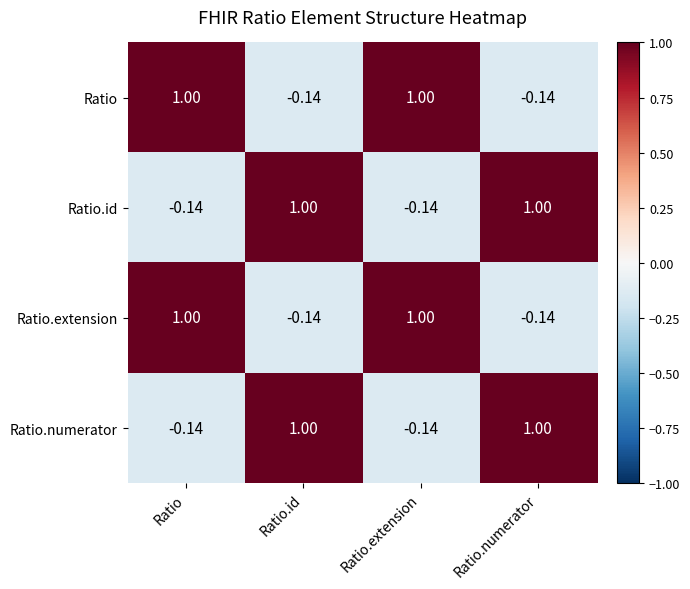

Is the value of Ratio.id at Ratio.extension greater than the value of Ratio.extension at Ratio?

No